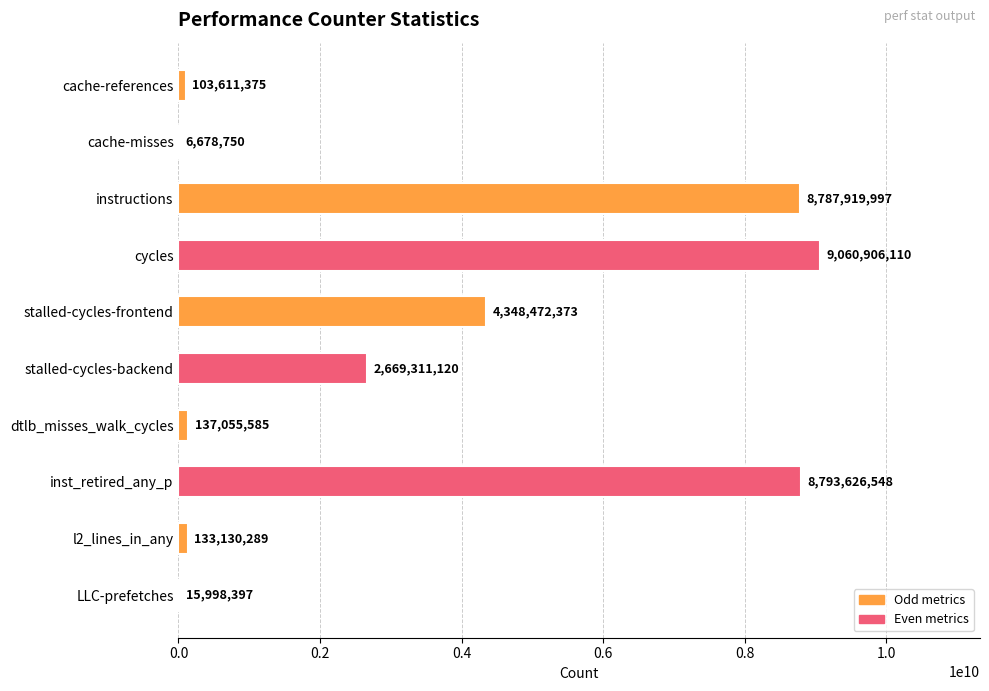

How many series are shown in this chart?

1